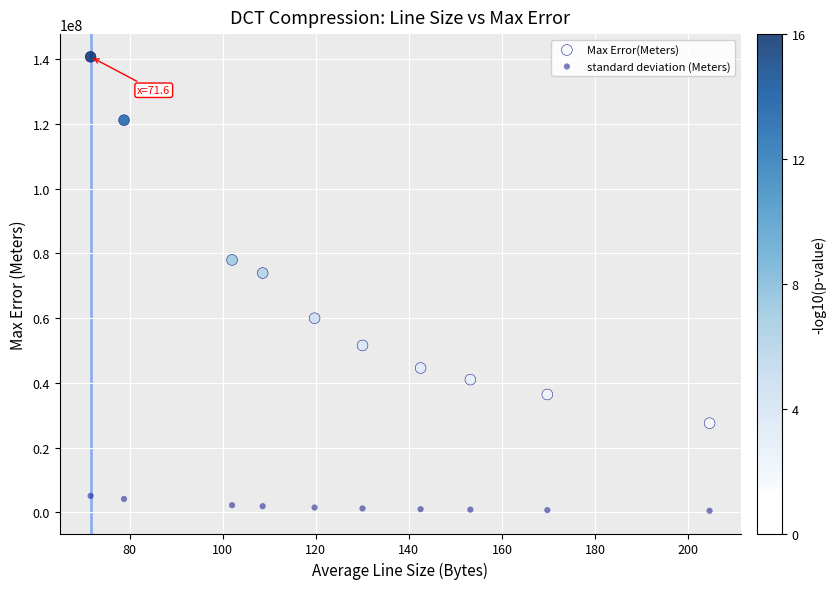

Which series reaches the maximum Y coordinate?

Max Error(Meters)